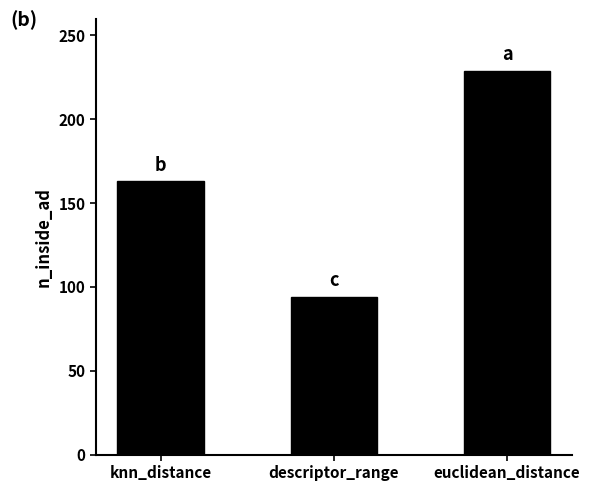

Read the value at knn_distance.

163